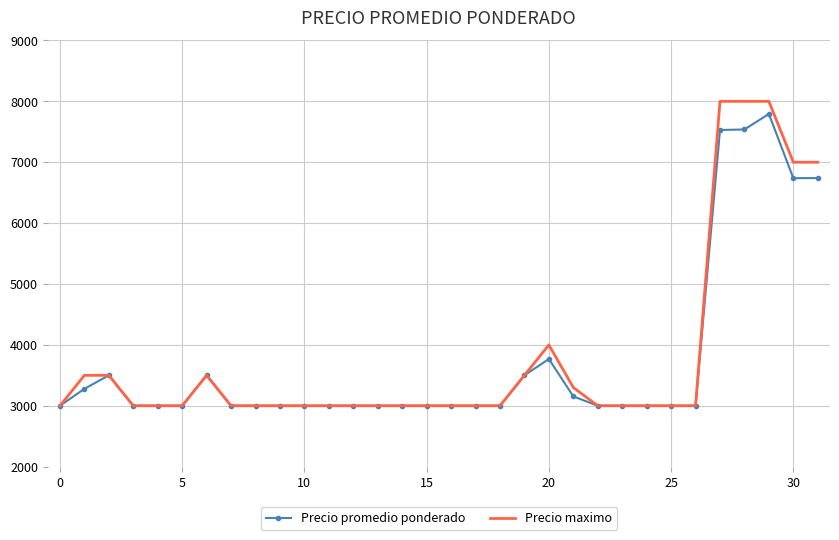

Which series has the largest total across all categories?

Precio maximo